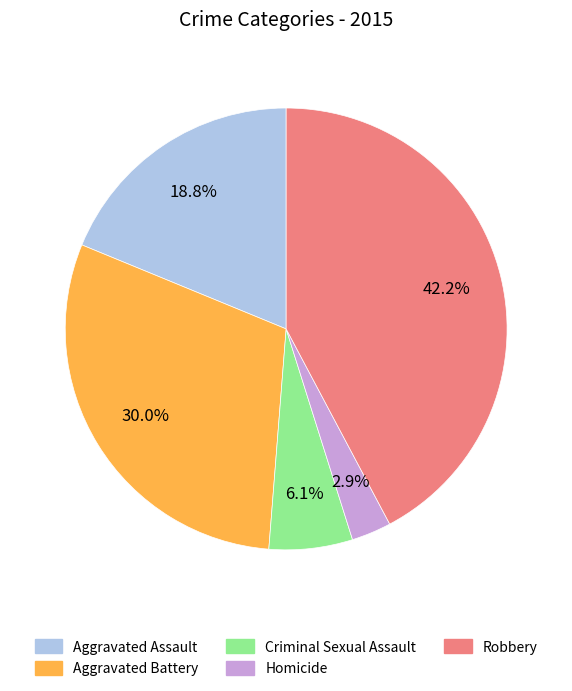

Does Criminal Sexual Assault represent more than half of the total?

No